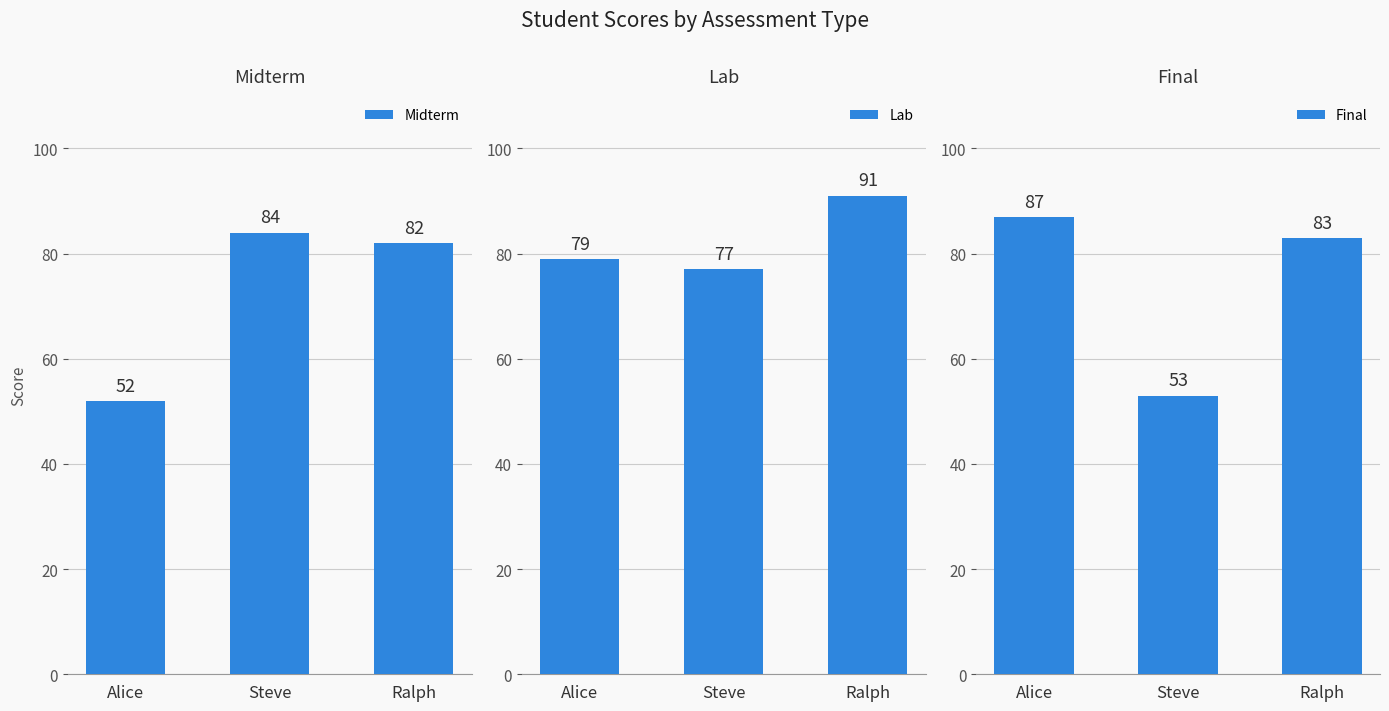

What are all the series names shown in the legend?

Midterm, Lab, Final